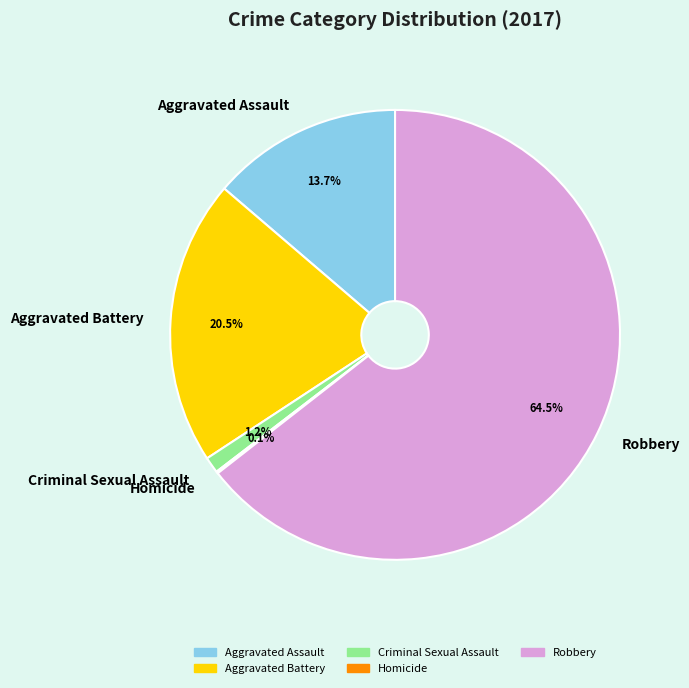

Approximately how many times larger is the value at Aggravated Battery compared to Robbery?

0.3